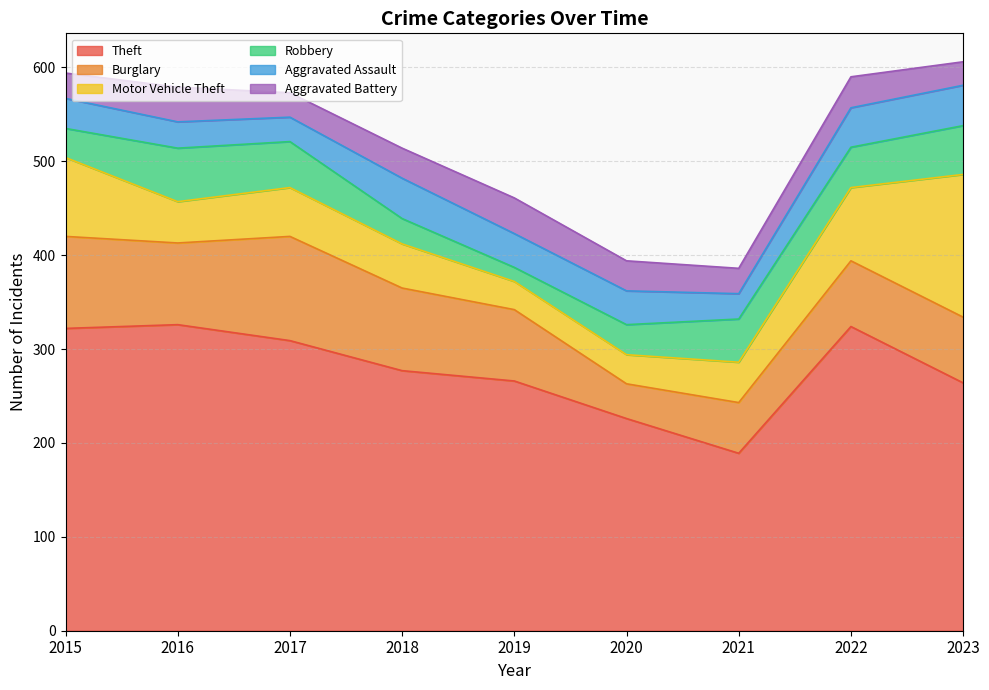

In Theft, how many points are higher than both neighbors (excluding endpoints)?

2